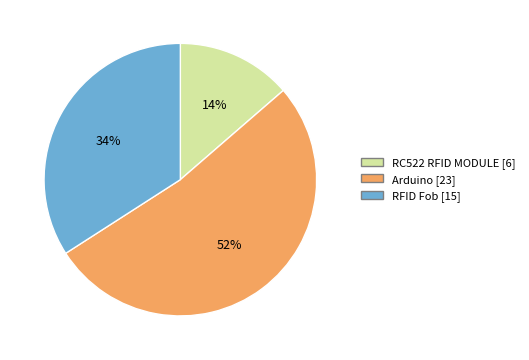

Is it true that RFID Fob is 34% of the pie?

True